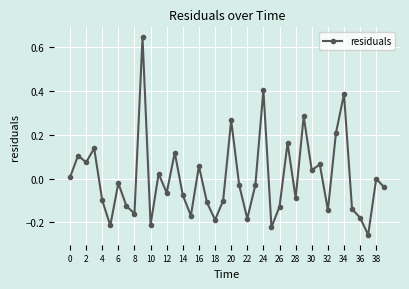

How many points are lower than both their immediate neighbors (excluding endpoints)?

13